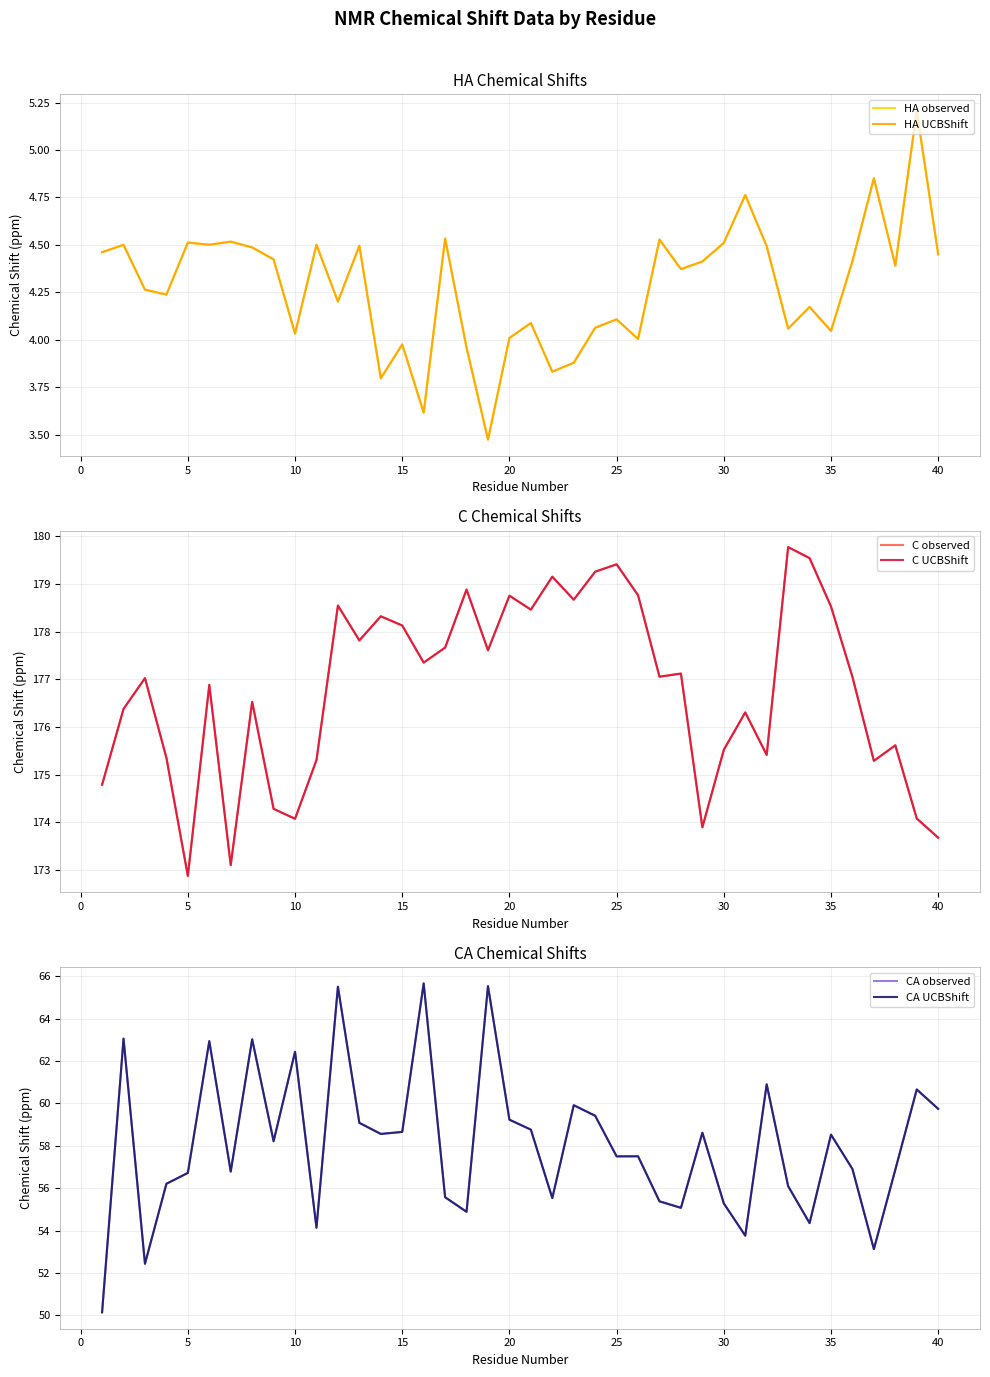

True or false: CA UCBShift and HA UCBShift intersect in this chart.

False